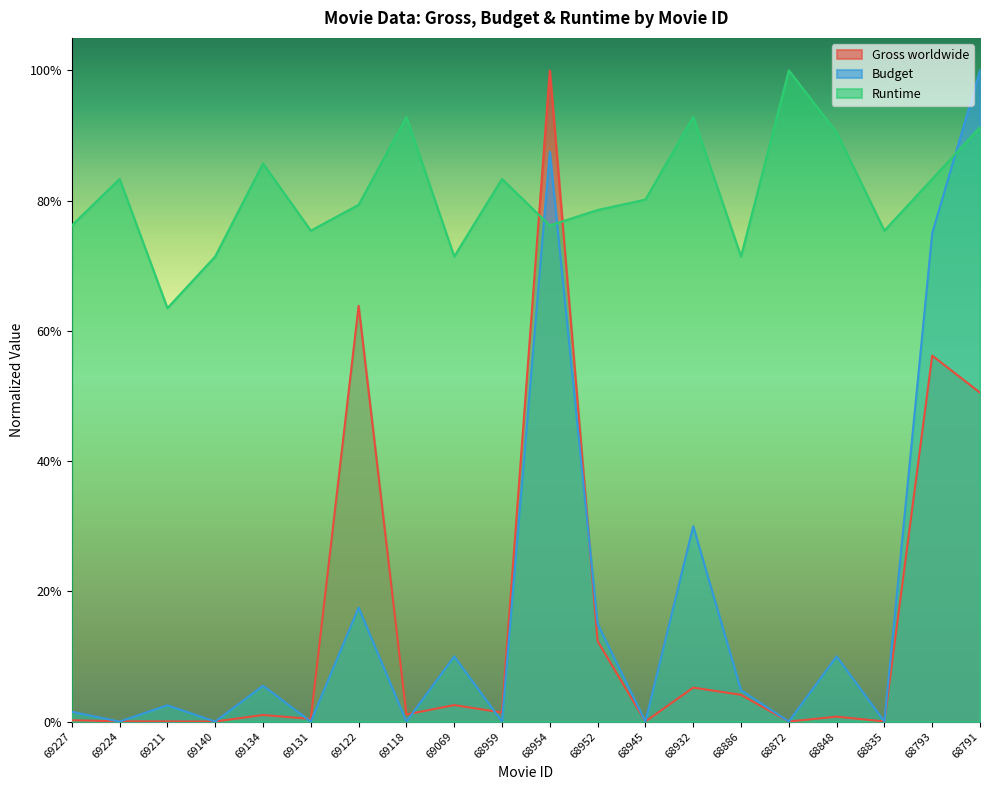

What is the value of the Budget point at the 9th from the left?

0.1